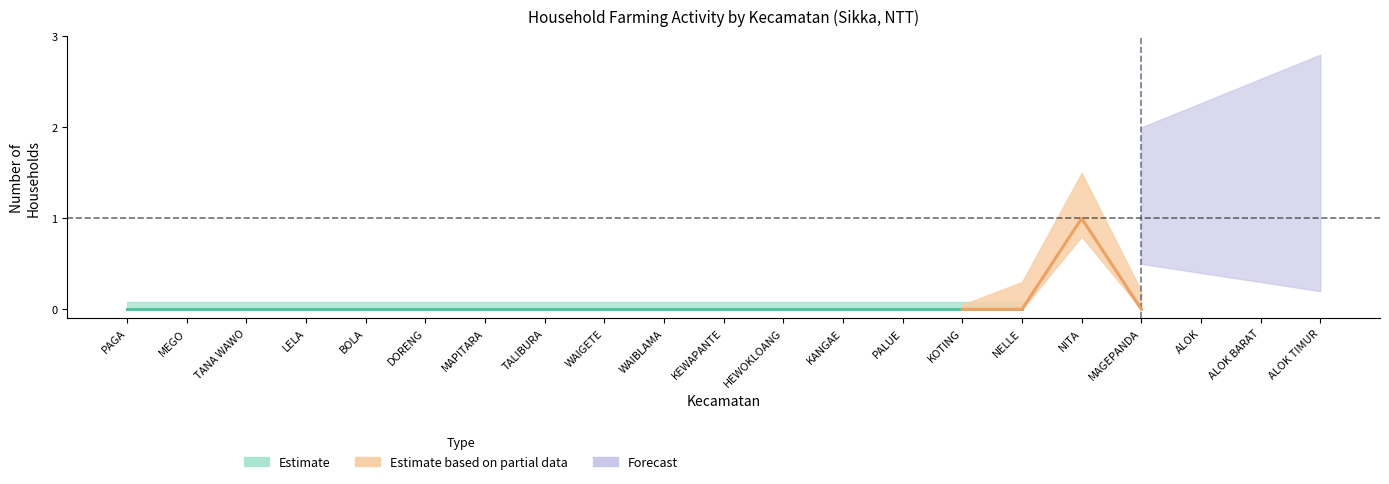

Is the value of n_rtup at TANA WAWO greater than the value of n_rtup_budidaya_dan_pembibitan at LELA?

No